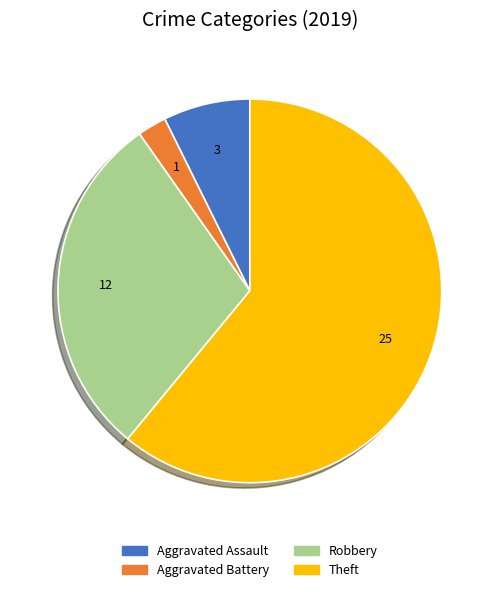

True or false: Aggravated Battery accounts for 2% of the total.

True